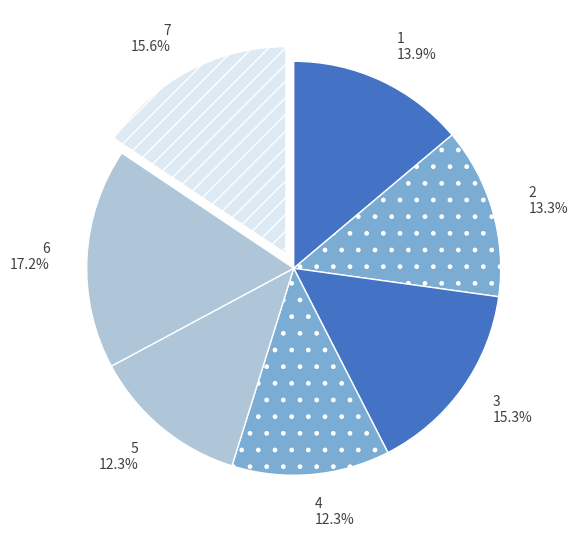

Is there a majority slice in this chart?

No